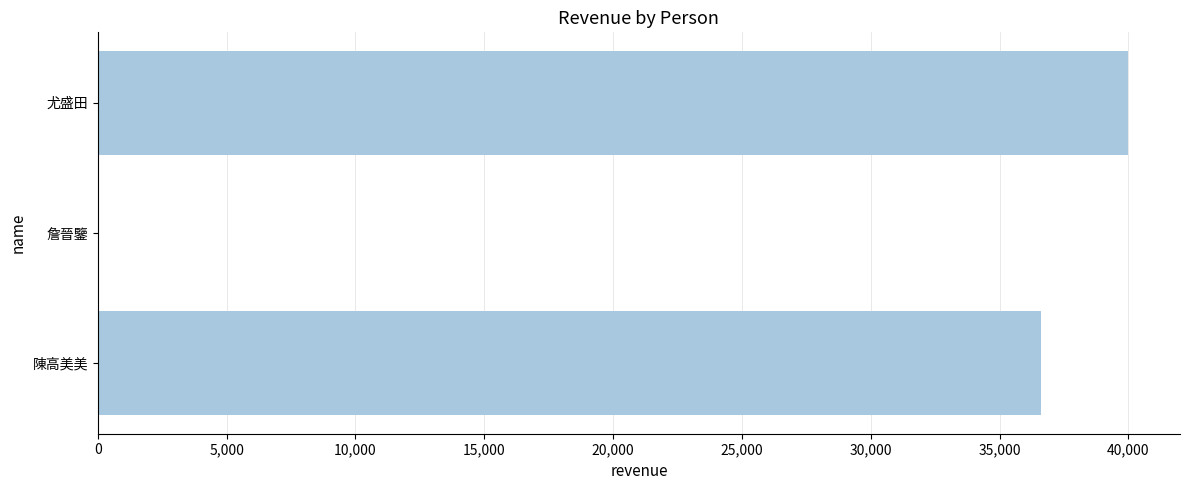

At which category does the chart reach its peak across all series?

尤盛田